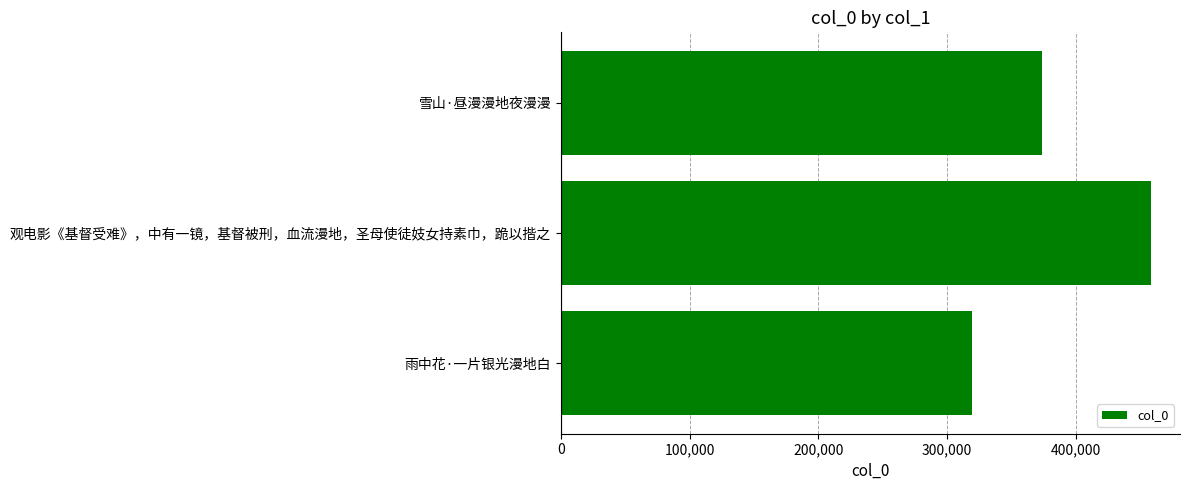

Count the number of categories in the chart.

3